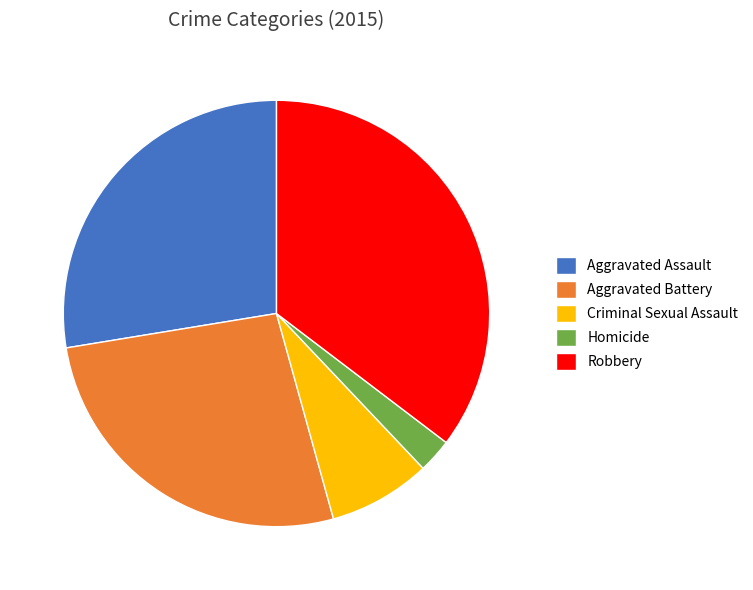

Does Aggravated Assault represent more than half of the total?

No